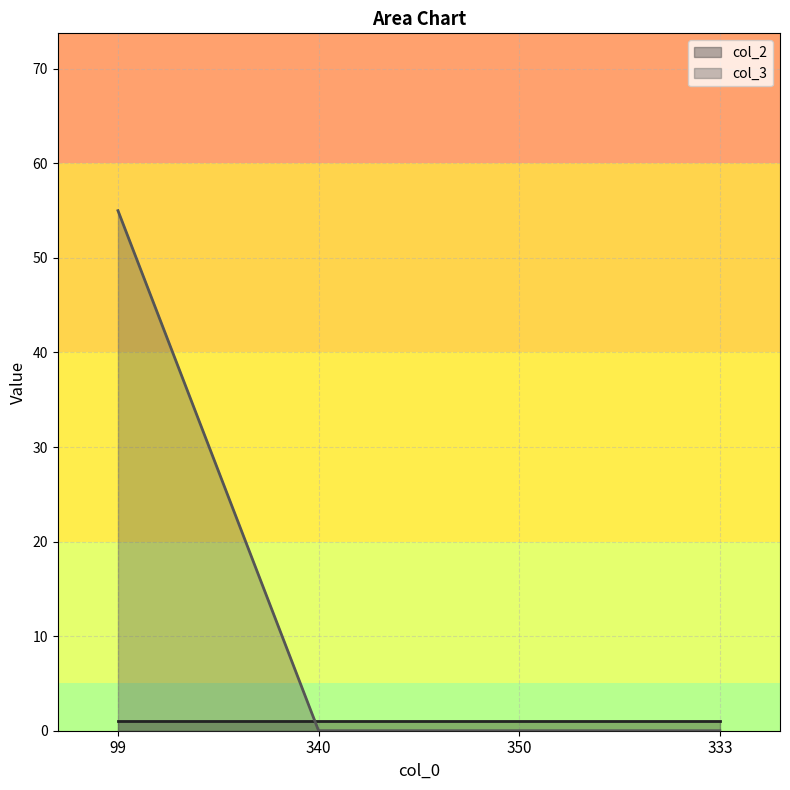

At which label is the value closest to 27?

340